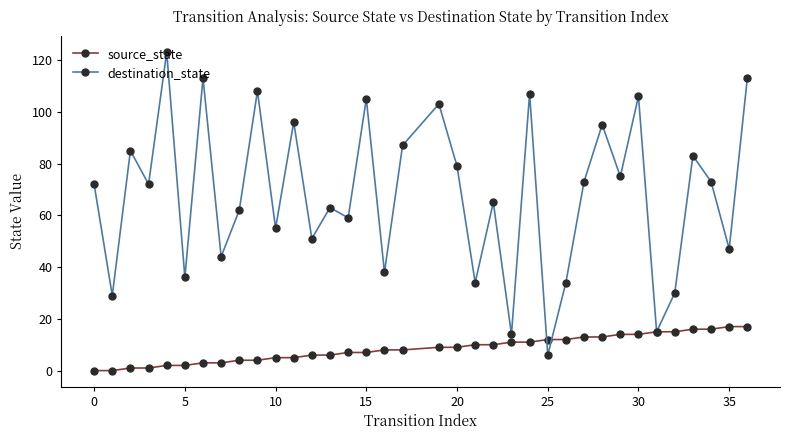

What is the maximum value for source_state?

17